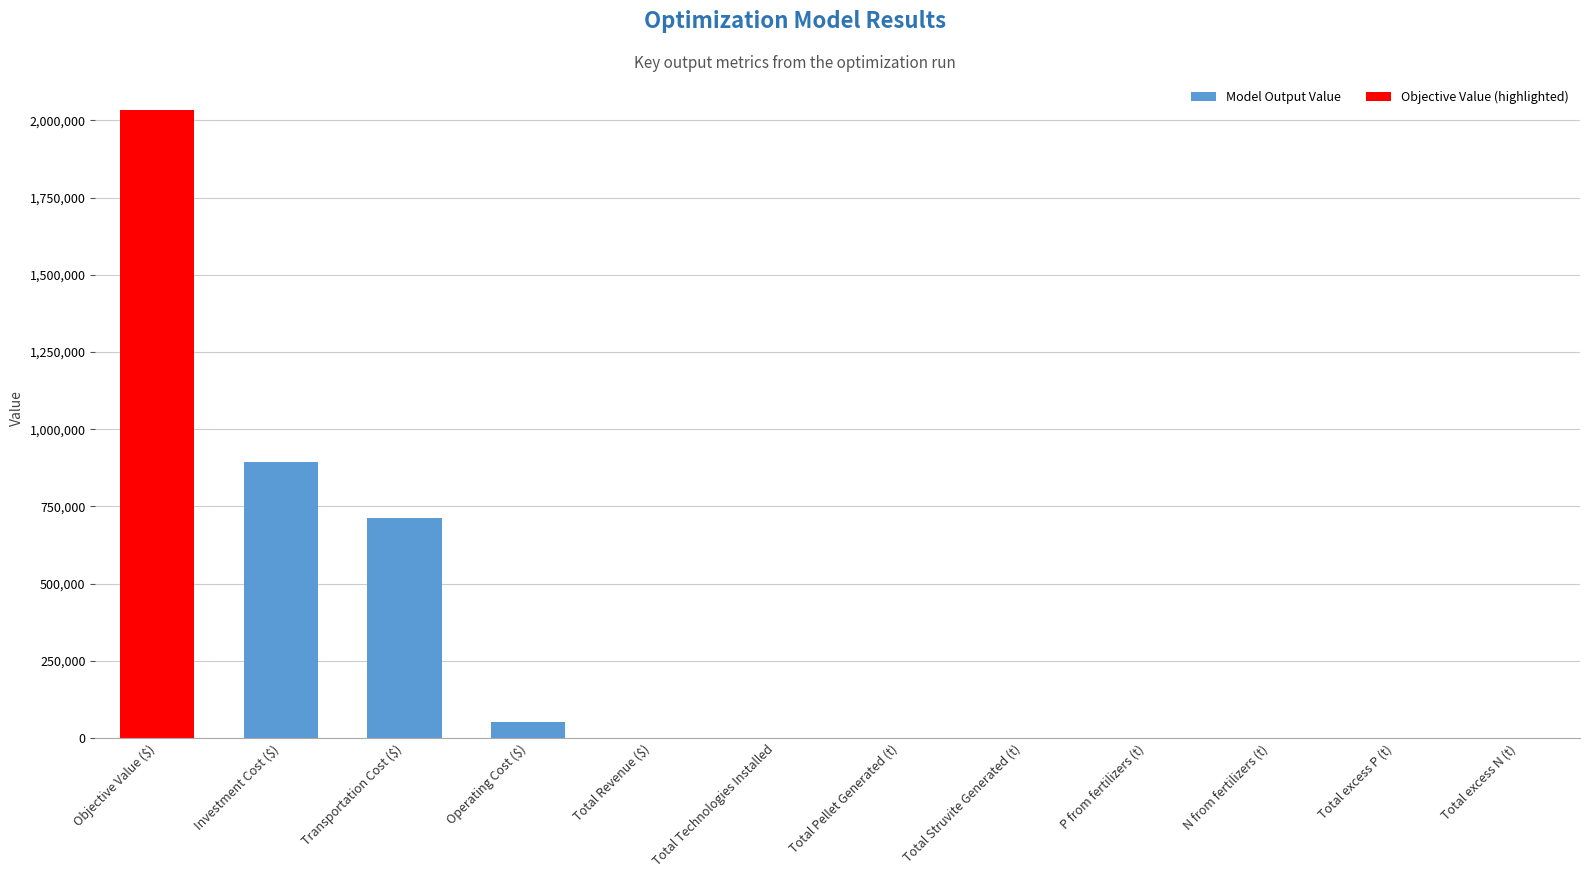

Which has a higher value, P from fertilizers (t) or Investment Cost ($)?

Investment Cost ($)